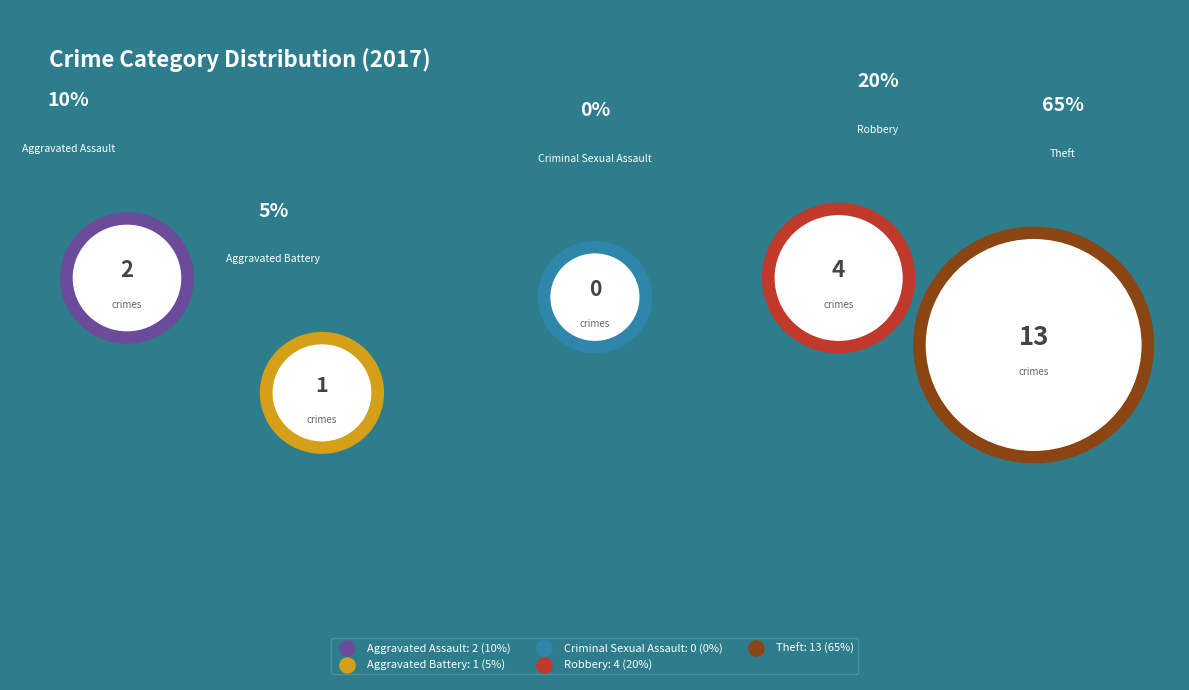

Rank the categories by value from lowest to highest.

Criminal Sexual Assault, Aggravated Battery, Aggravated Assault, Robbery, Theft